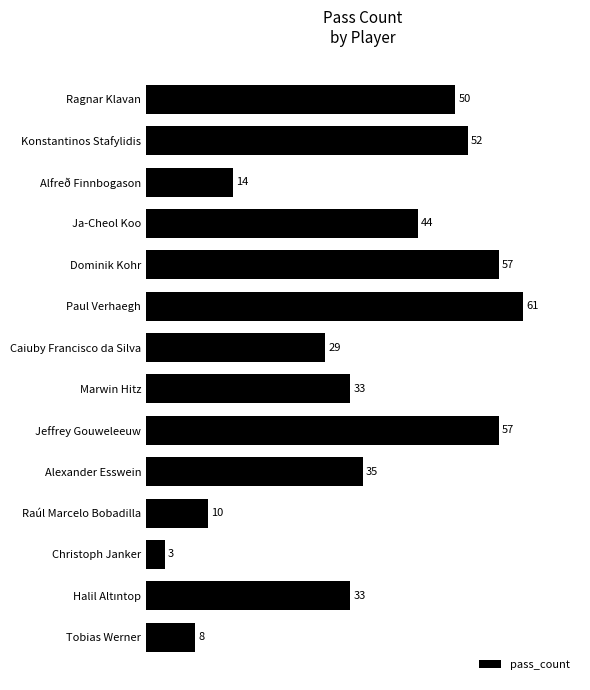

What value does the data have at Ragnar Klavan?

50